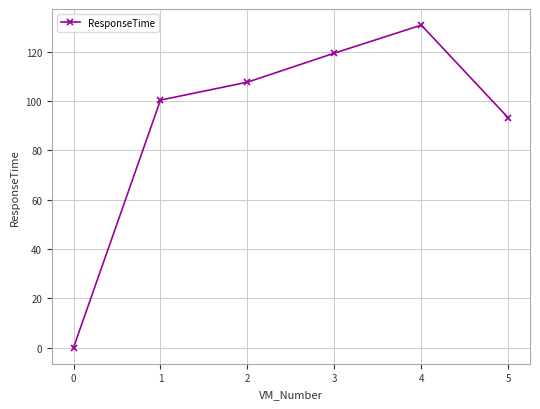

Reading left to right, what are all the values shown in this chart?

0=0.0	1=100.4	2=107.7	3=119.5	4=130.8	5=93.2